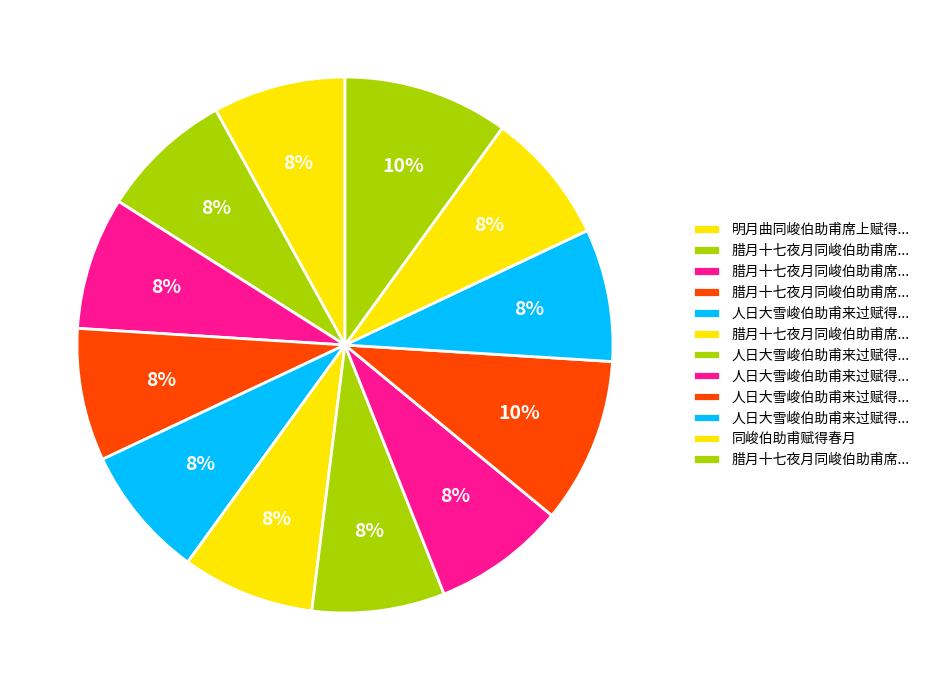

How many segments does this pie chart have?

12